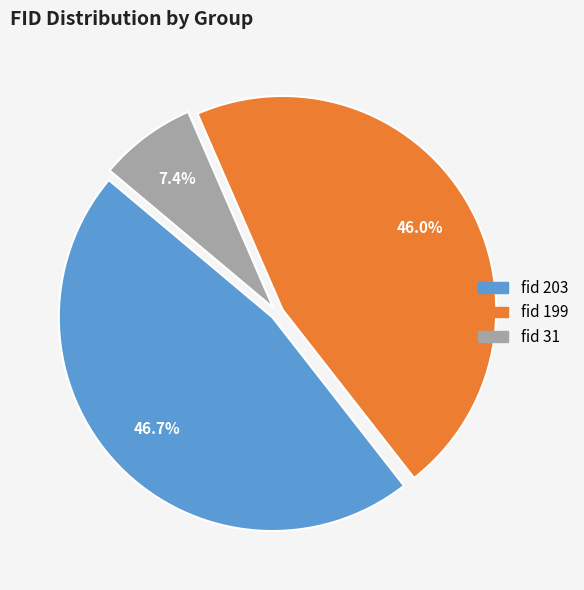

Does any single category account for the majority?

No